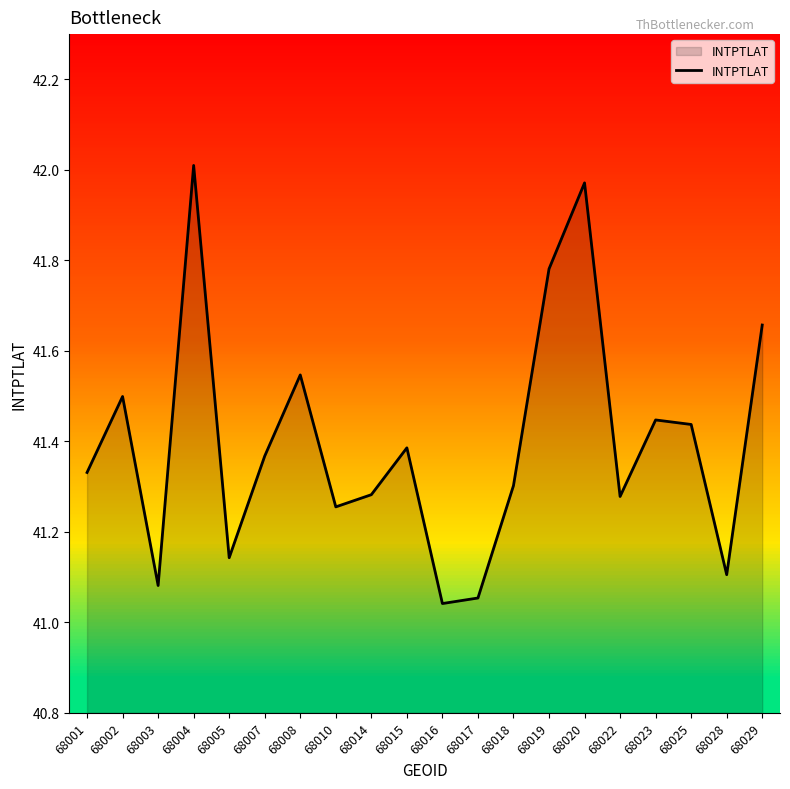

At which label is the value closest to 41?

68016